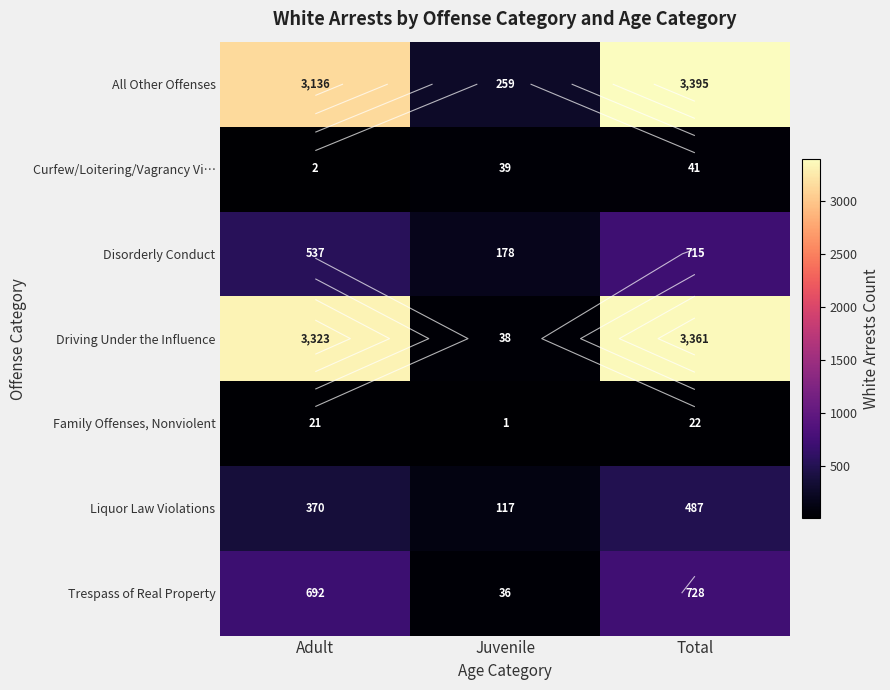

Read the Family Offenses, Nonviolent value at Juvenile.

1